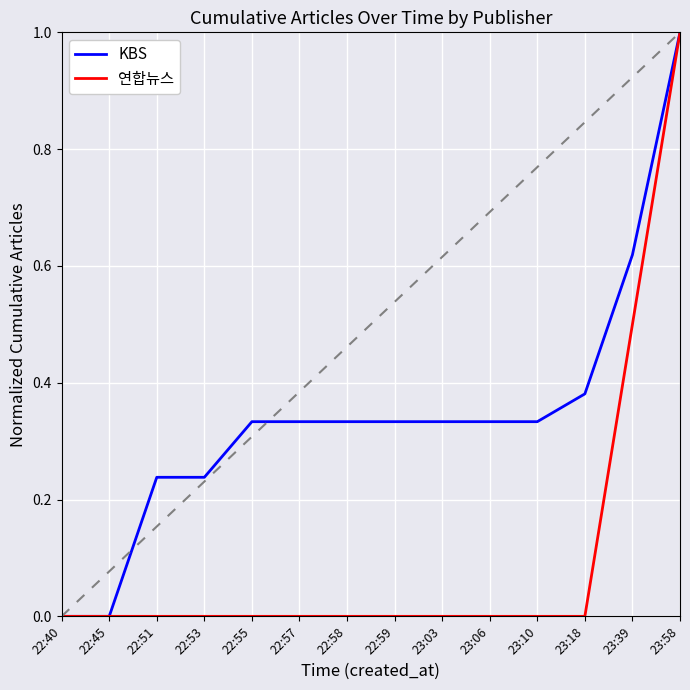

Which series has the largest total across all categories?

KBS